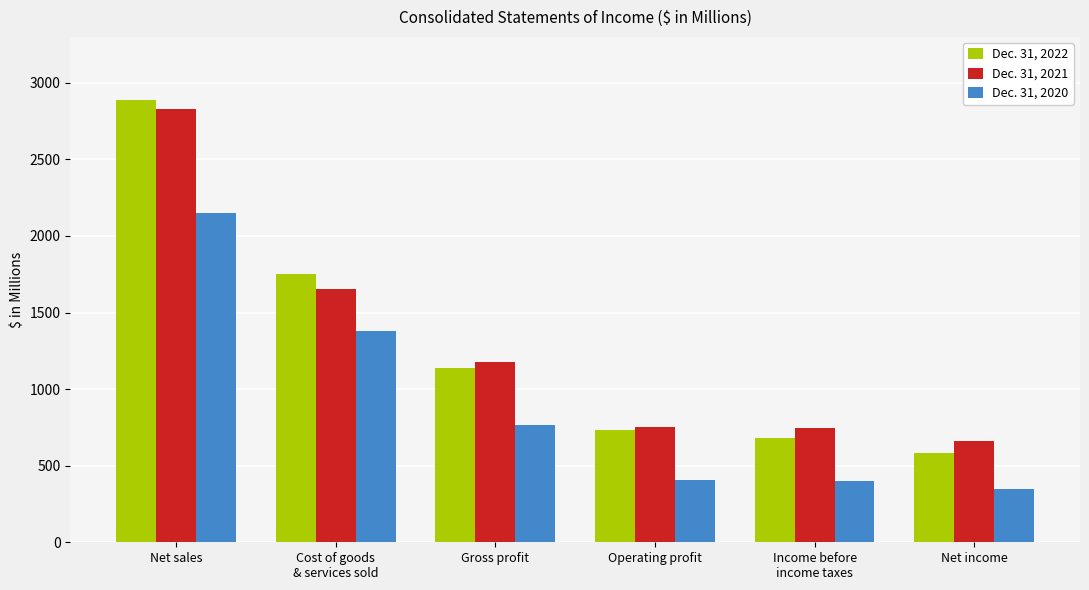

True or false: Dec. 31, 2020 has a value of 2463.4 at Cost of goods
& services sold.

False